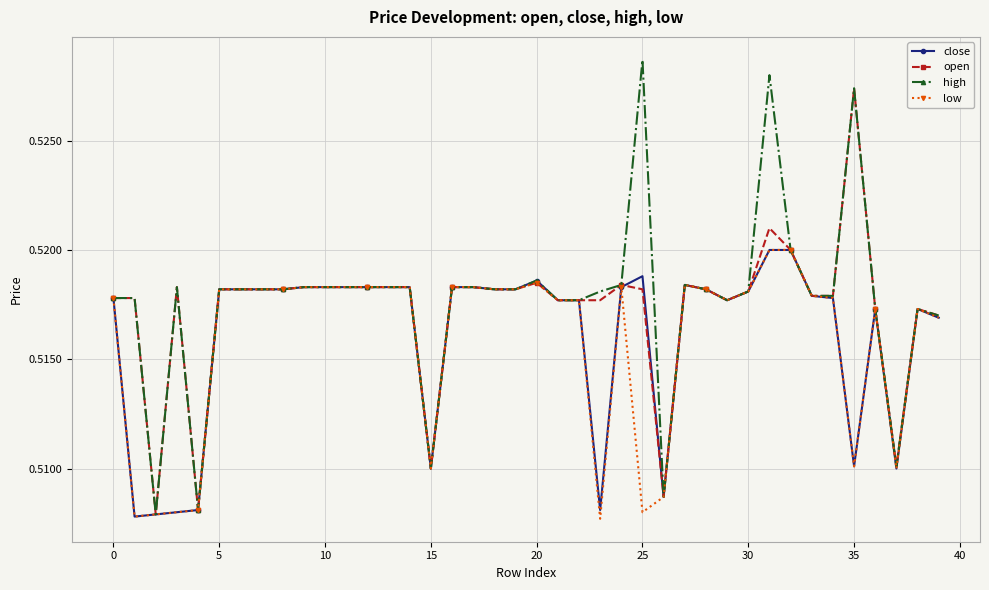

True or false: high has more than 0 interior local peaks.

True